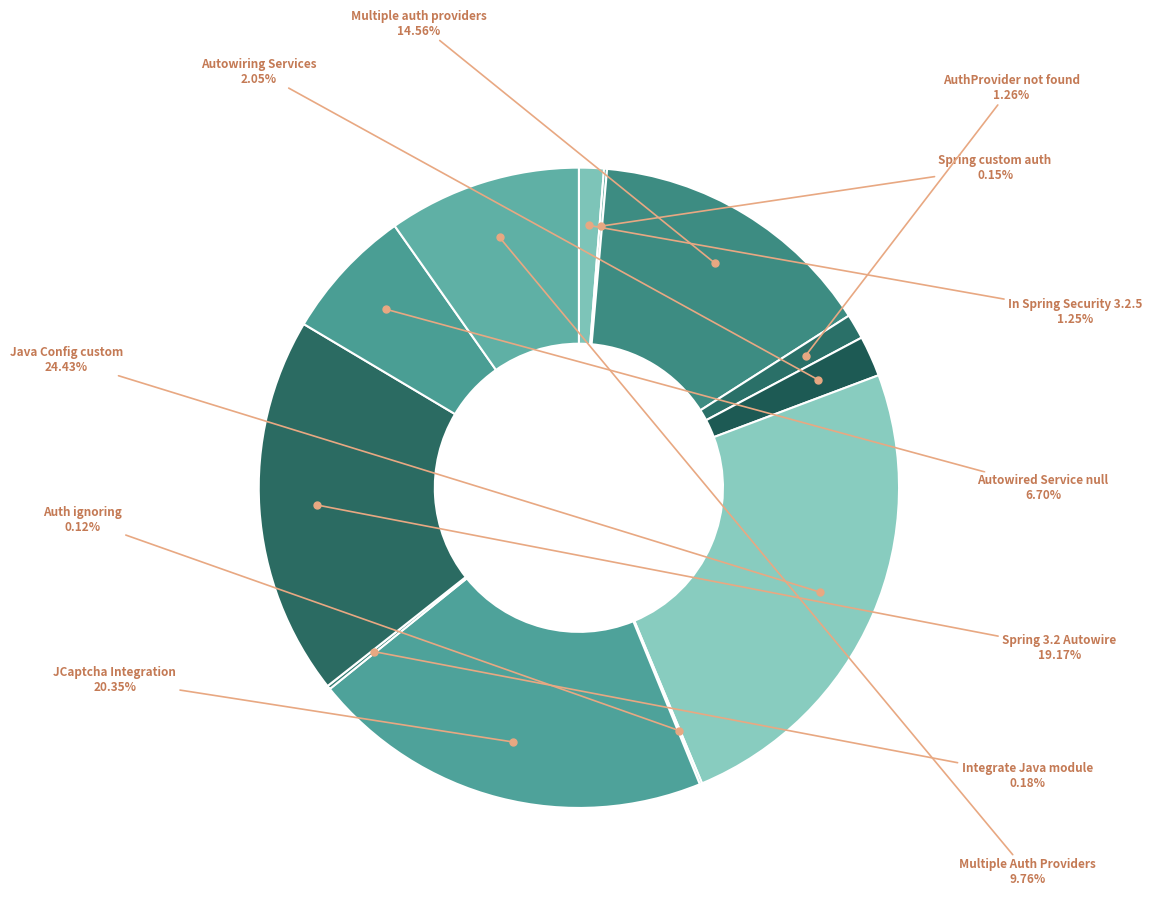

Is there a majority slice in this chart?

No